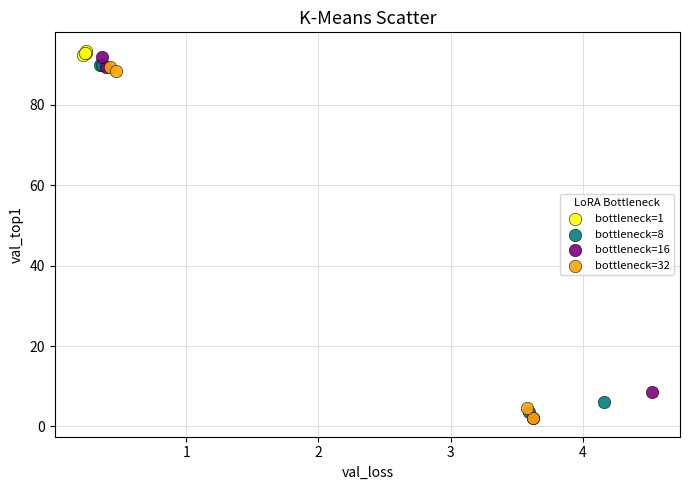

What are all the series names shown in the legend?

bottleneck=1, bottleneck=8, bottleneck=16, bottleneck=32